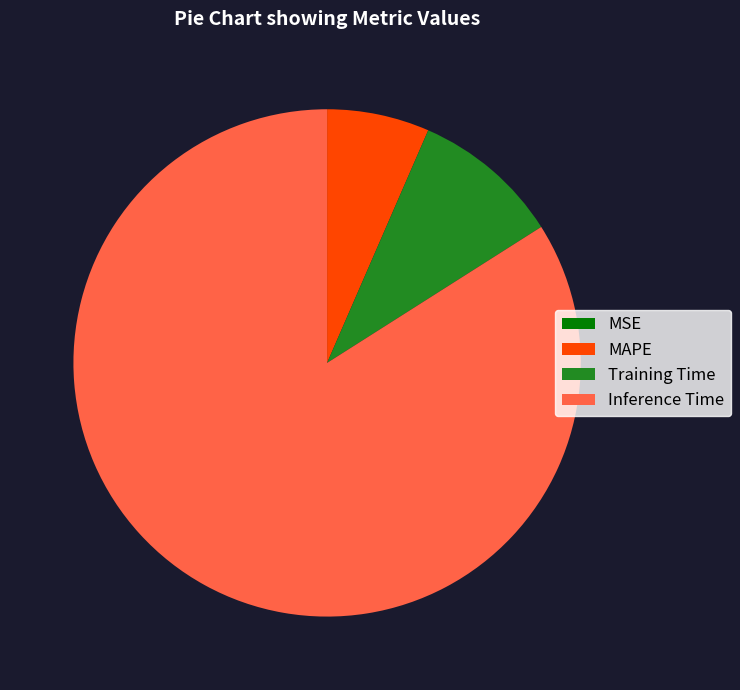

The Training Time slice represents 9% of the pie. True or false?

True